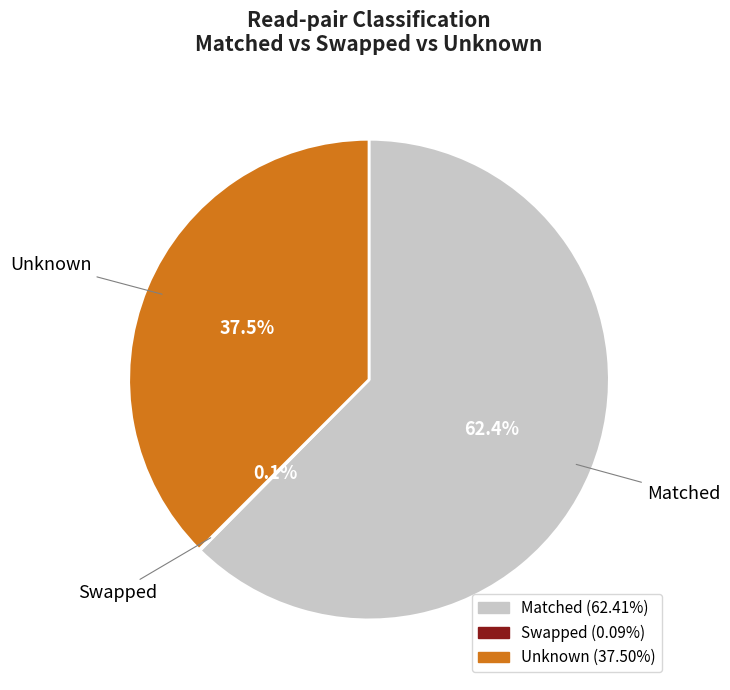

What percentage is NOT represented by Matched?

37.6%